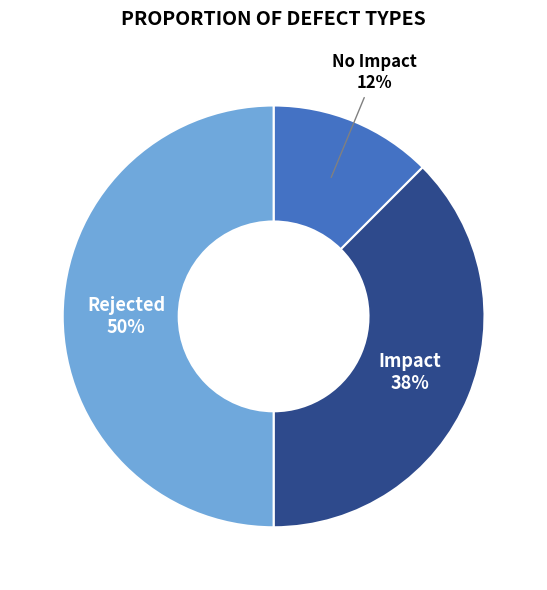

True or false: Impact accounts for 29% of the total.

False